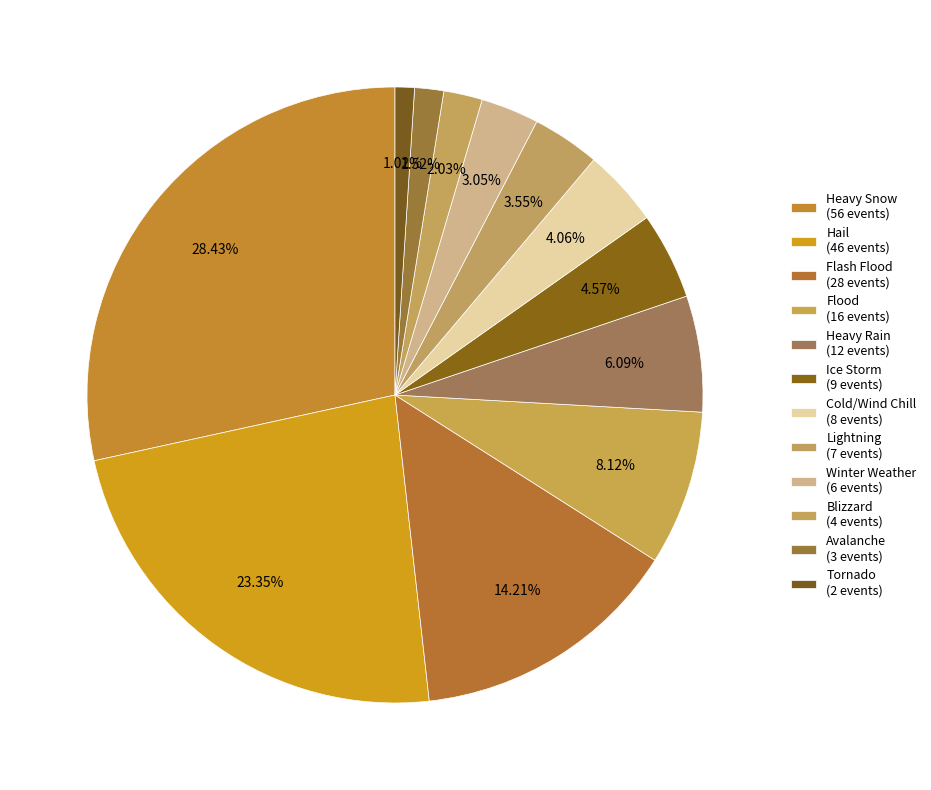

To the nearest percent, what is the average slice percentage?

8%